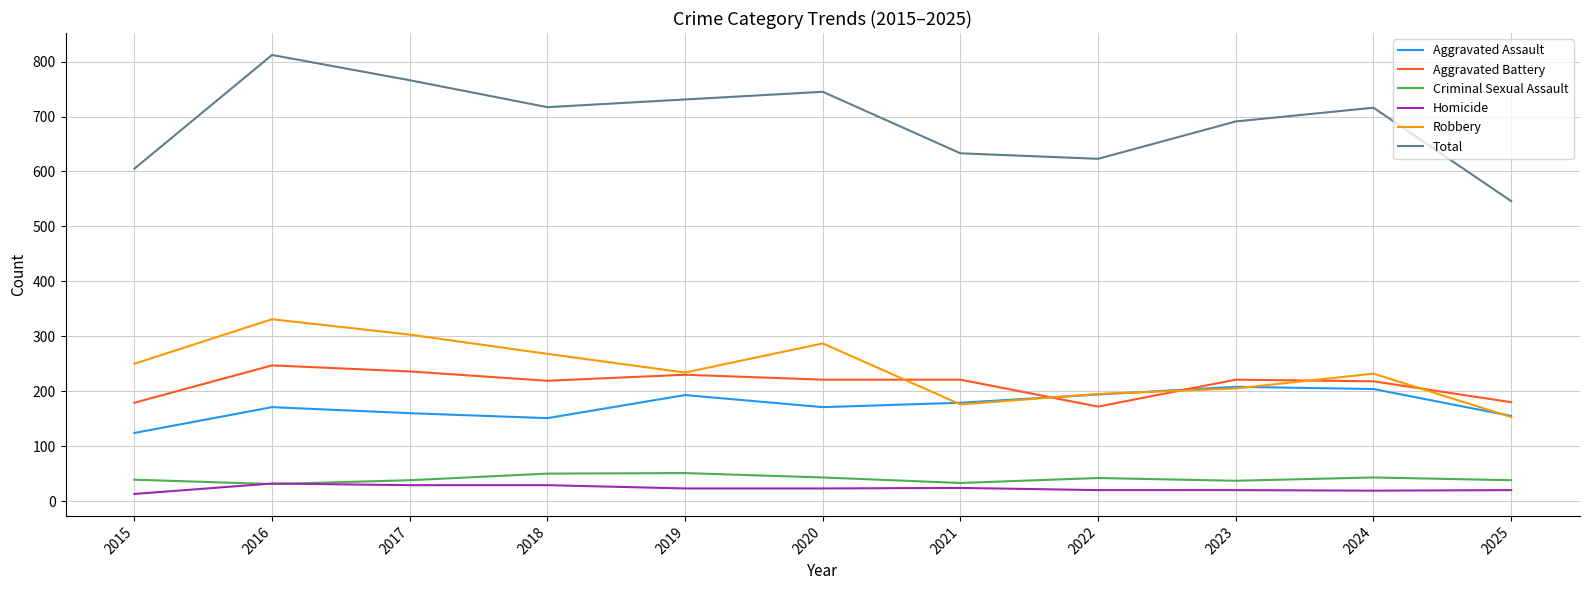

Read the Criminal Sexual Assault value at 2016.

31